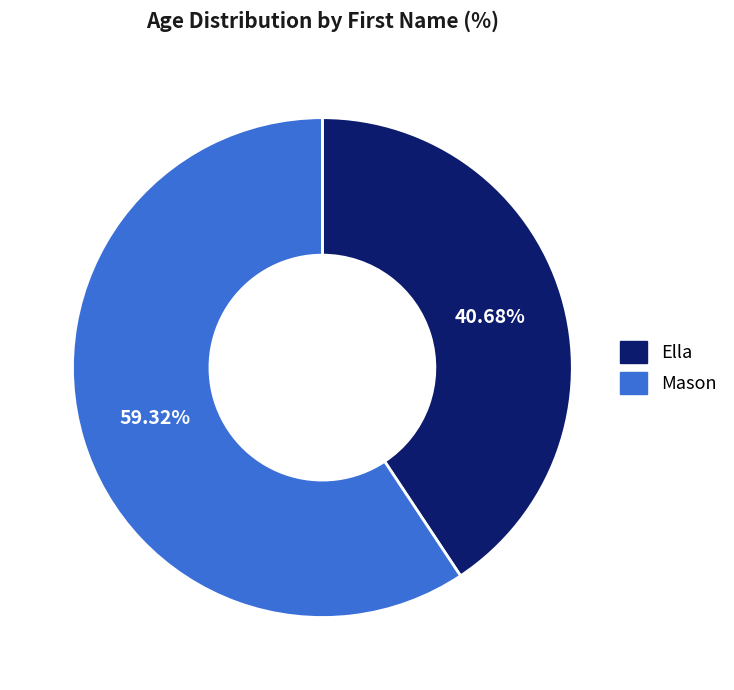

What percentage is the Ella slice, to the nearest percent?

41%